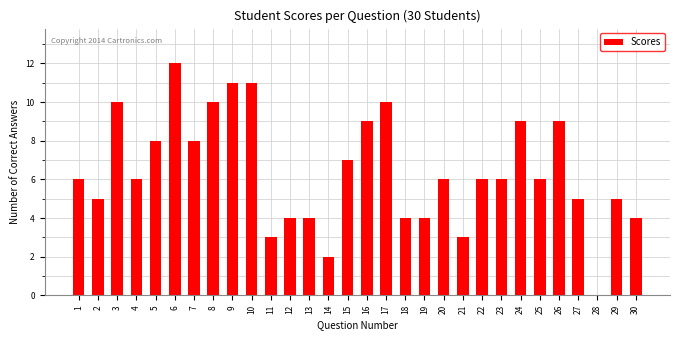

Reading left to right, transcribe all the data shown in this chart.

1=6	2=5	3=10	4=6	5=8	6=12	7=8	8=10	9=11	10=11	11=3	12=4	13=4	14=2	15=7	16=9	17=10	18=4	19=4	20=6	21=3	22=6	23=6	24=9	25=6	26=9	27=5	28=0	29=5	30=4